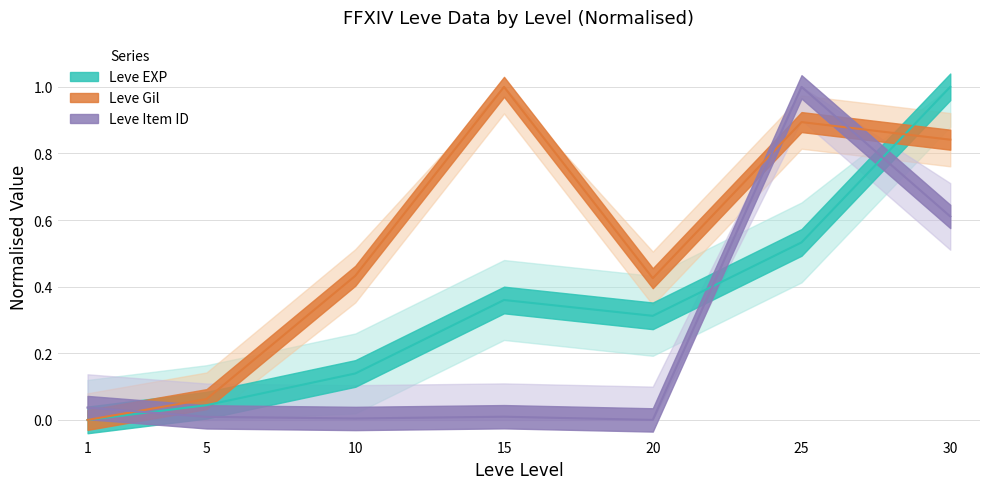

Which series has the largest total across all categories?

Leve Gil